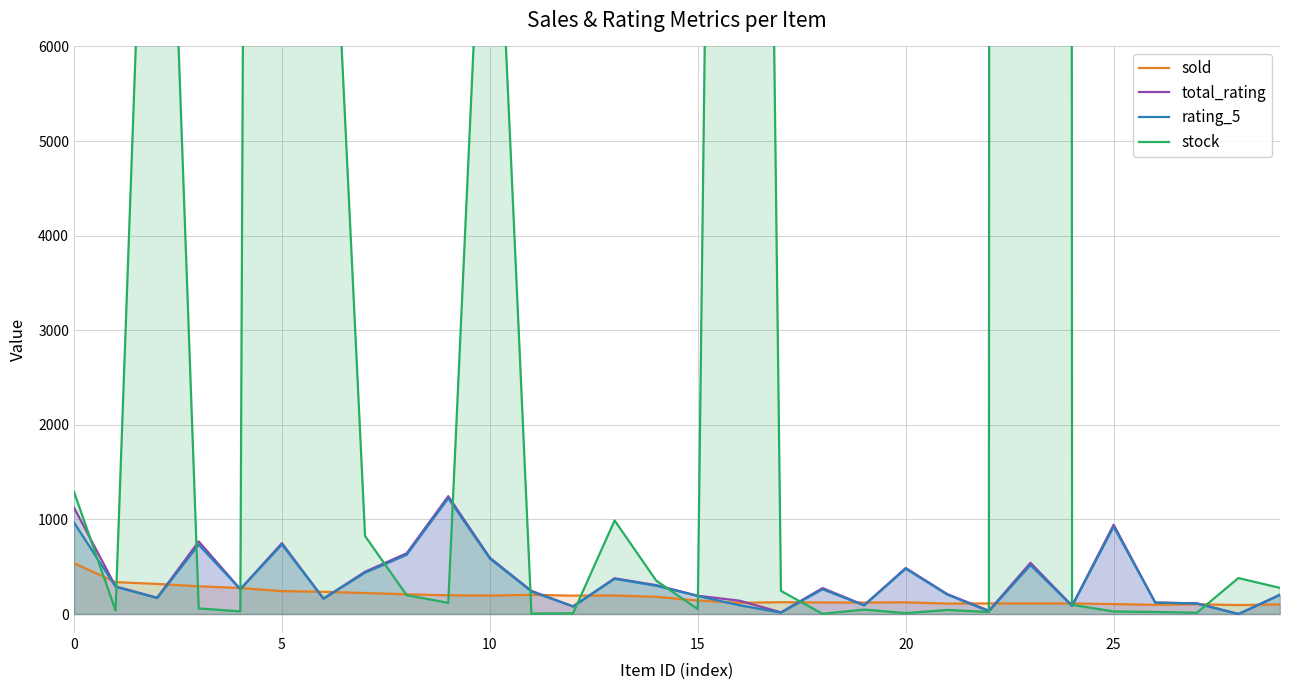

How many interior local peaks does the total_rating series have?

8